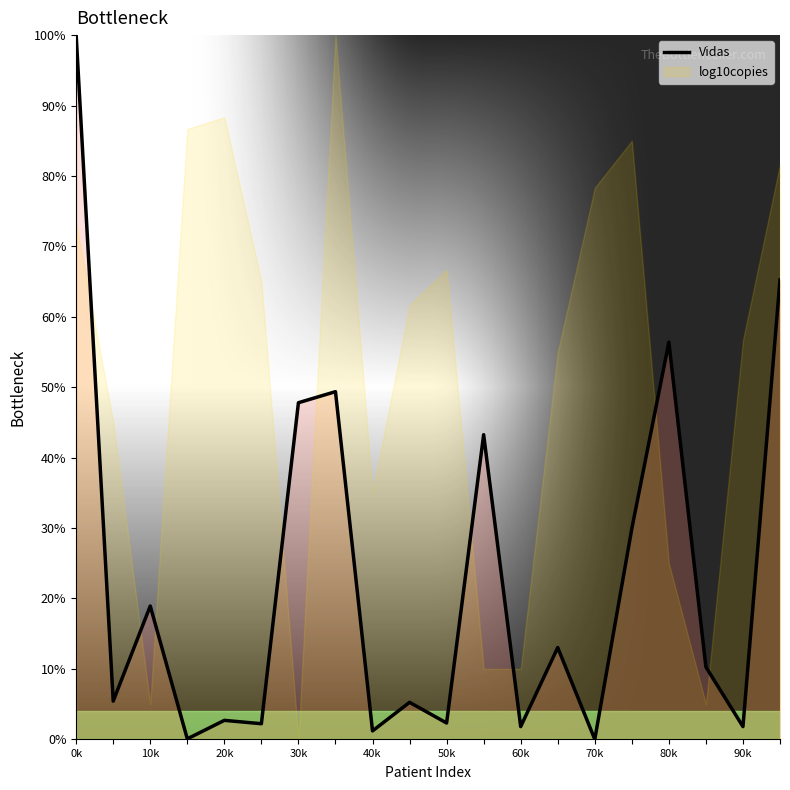

Which category has the highest value in the Vidas series?

0k